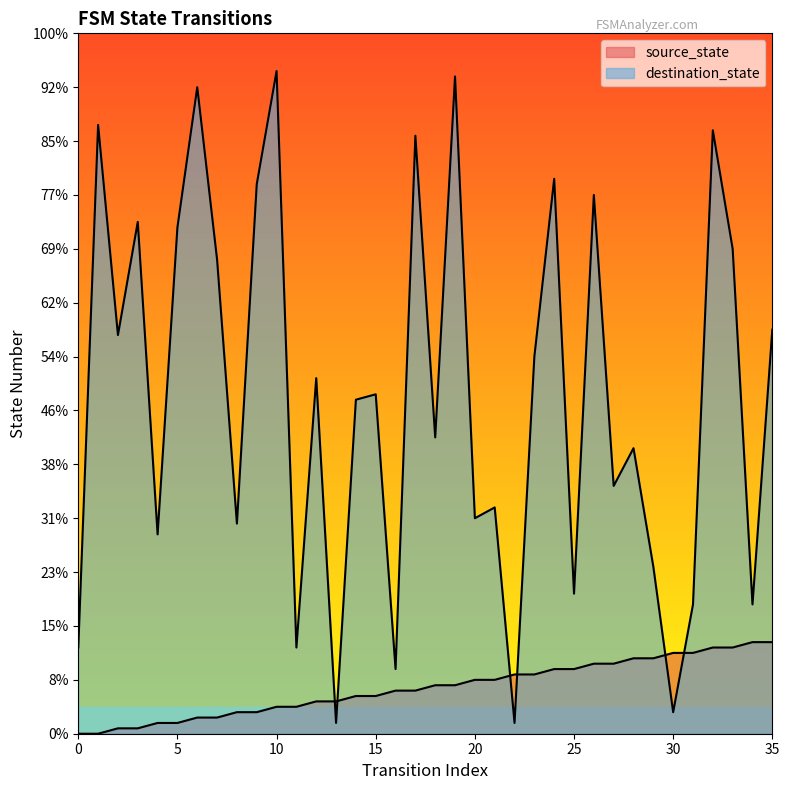

Which has a higher value, 18 or 23?

23